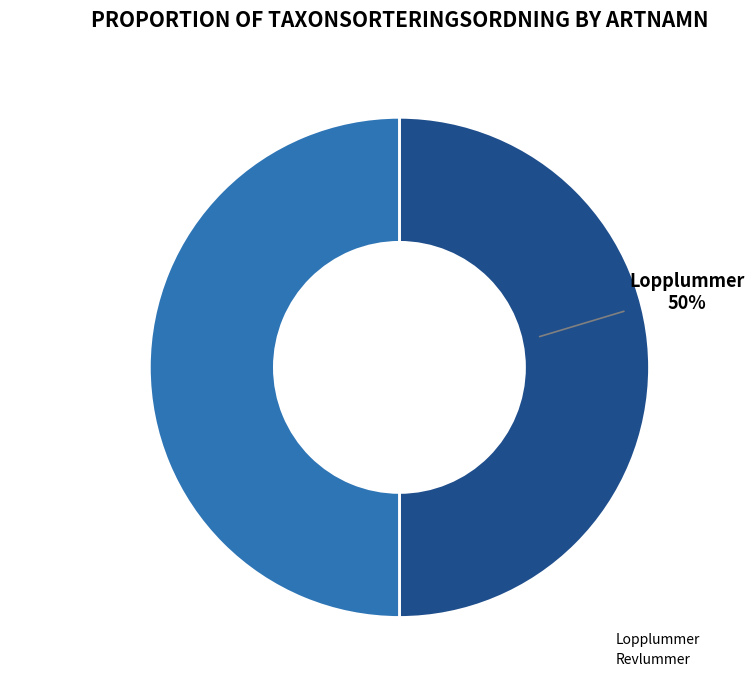

To the nearest percent, what portion does Lopplummer represent?

50%